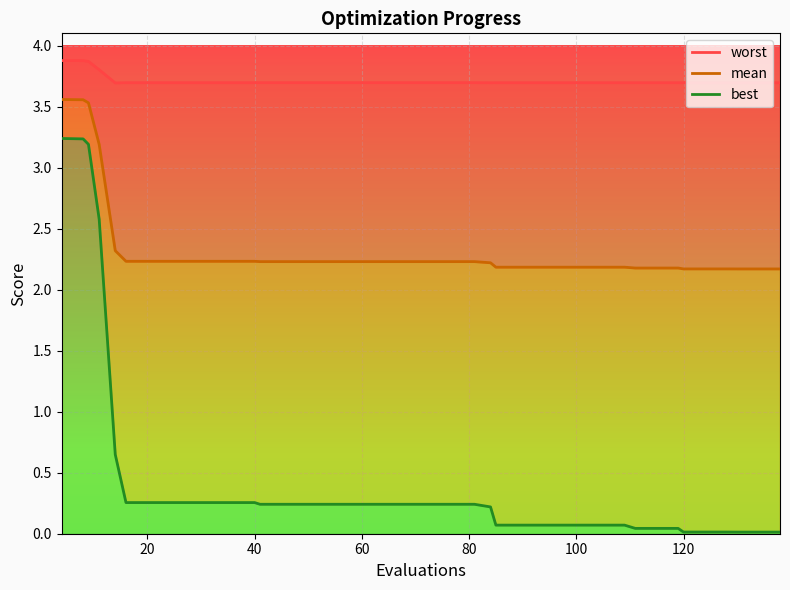

What is the average value of the mean series?

2.3